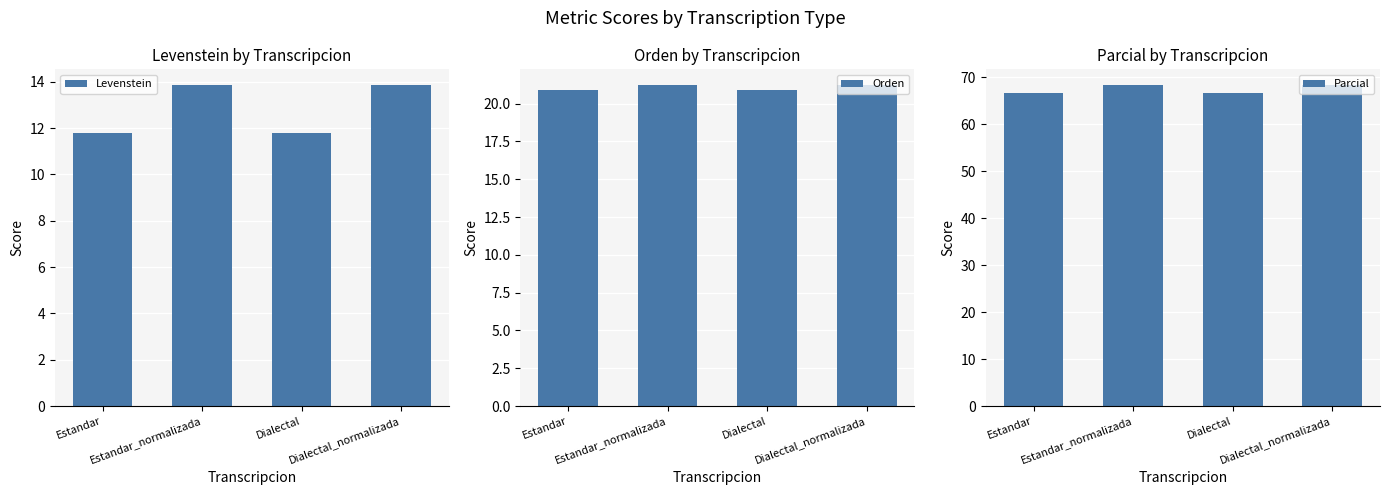

What is the smallest value displayed?

11.8